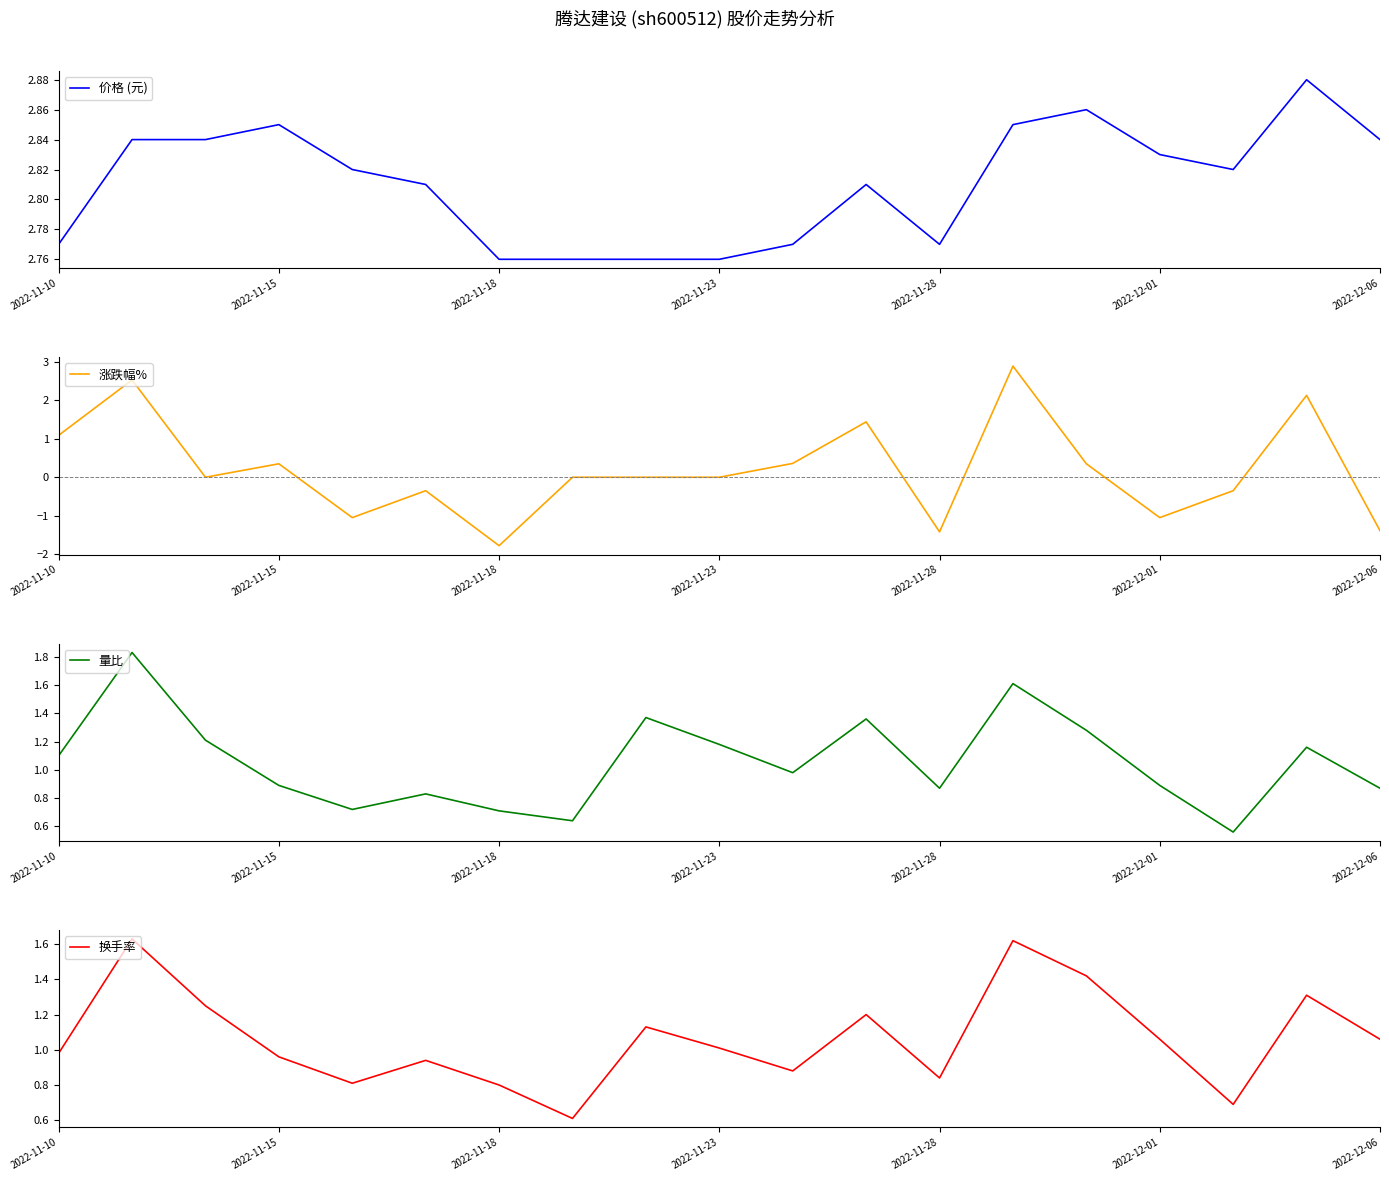

What is the minimum value for 涨跌幅%?

-1.8